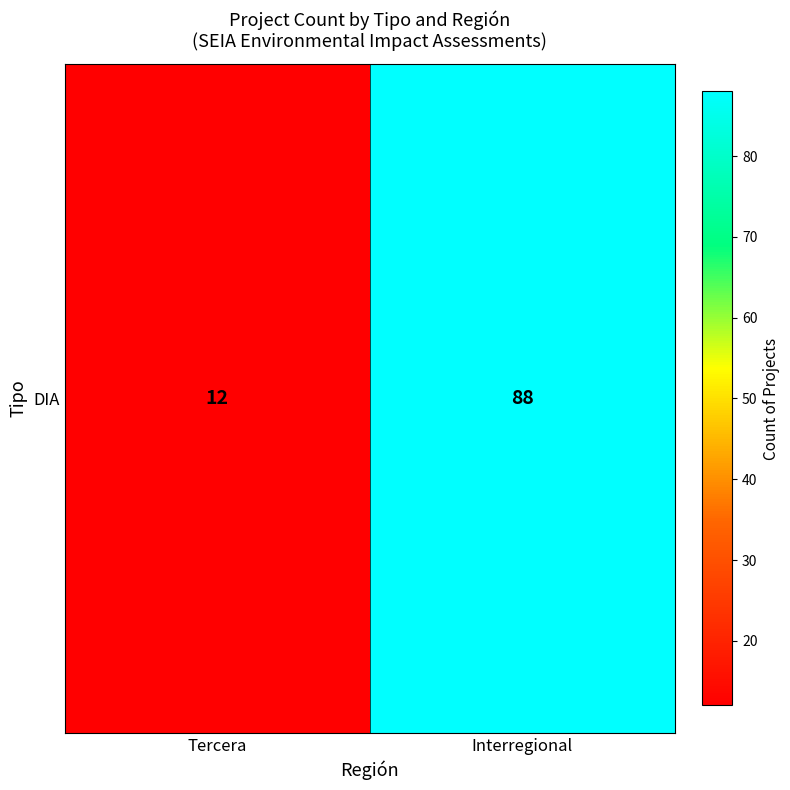

What is the average value?

50